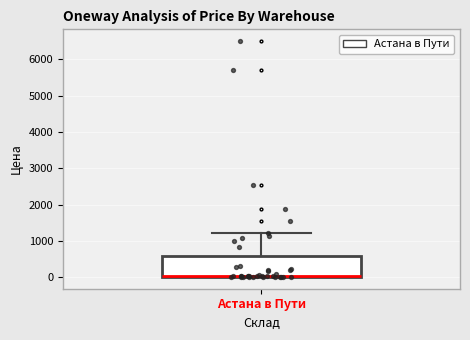

Where is the upper edge of the box for Астана в Пути on the y-axis? The values are not printed on the chart, so give them approximately, as read against the axis.

600